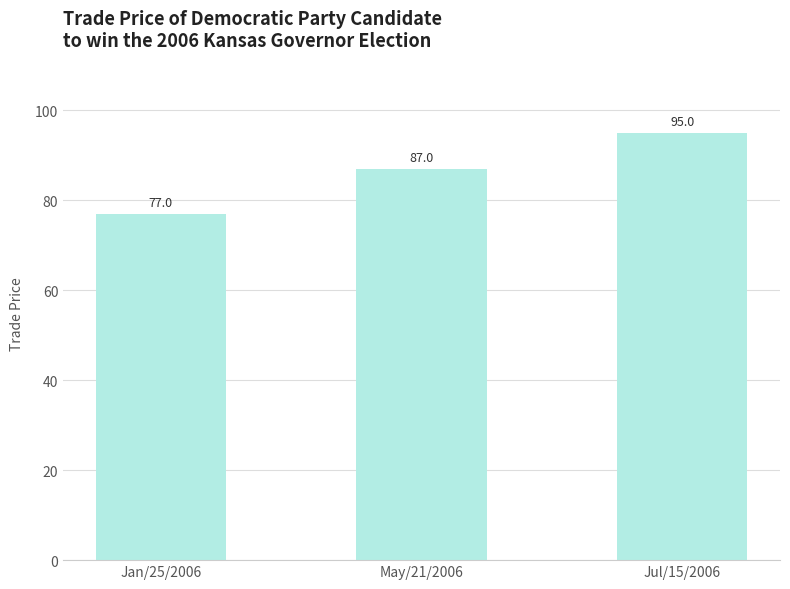

What is the label of the 2nd bar from the left?

May/21/2006